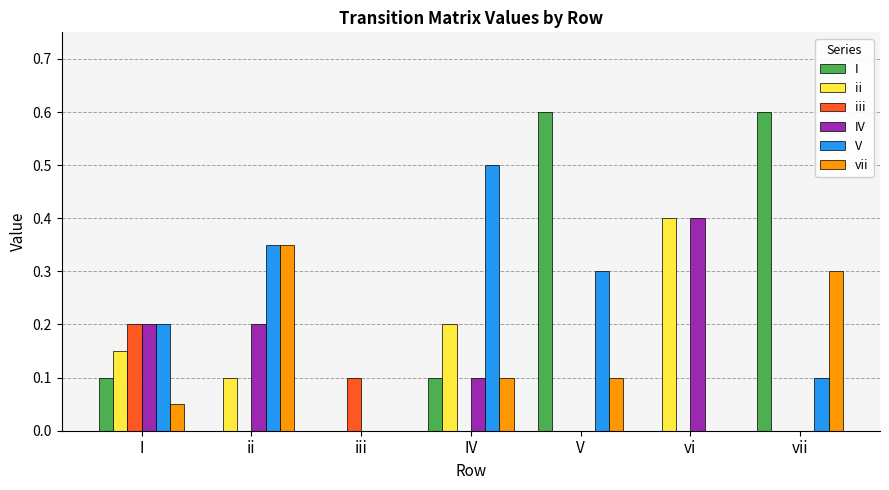

The V series shows 0.5 at IV. True or false?

True